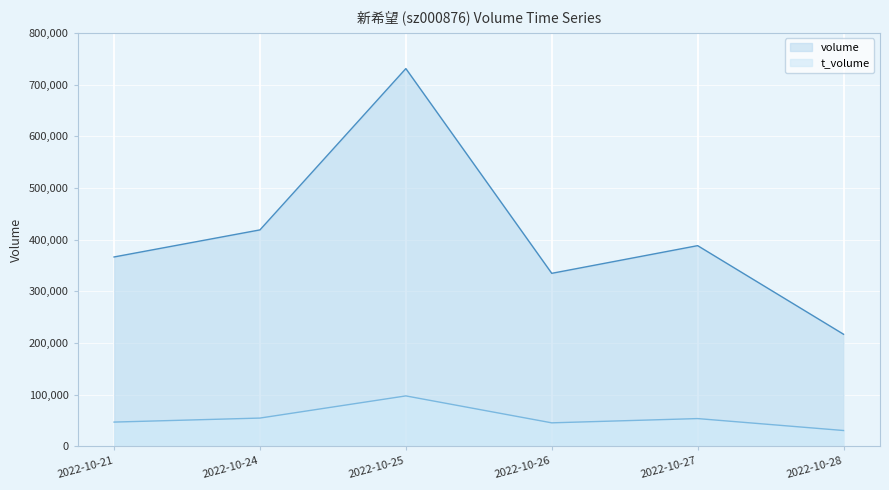

Reading right to left, list all the values displayed in this chart.

volume: 217092	388483	334936	731038	418973	366593
t_volume: 30864	53935	45702	97805	54922	47161